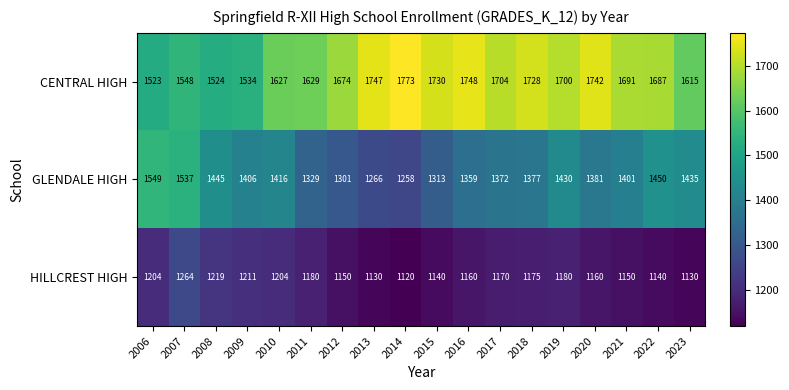

What is the smallest value displayed?

1120